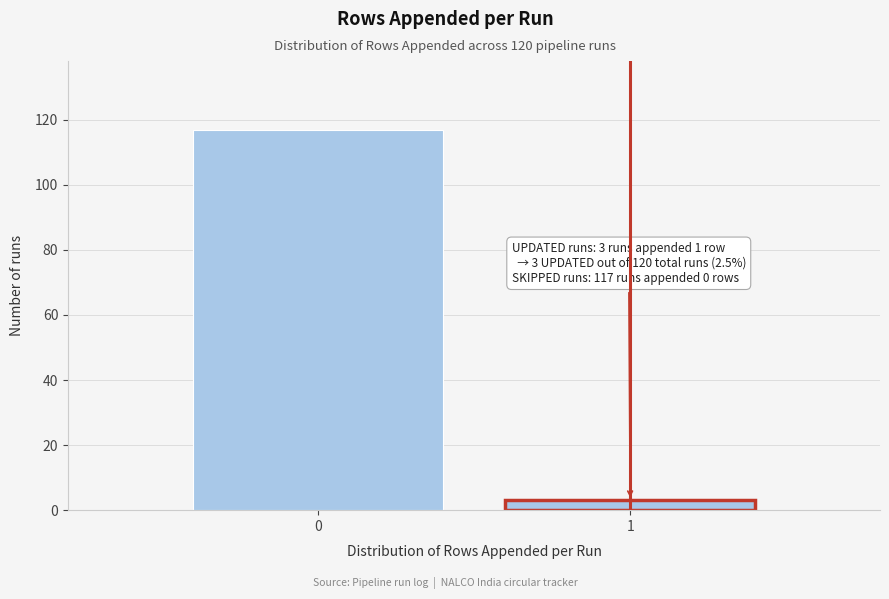

Reading left to right, what are all the values shown in this chart?

117	3